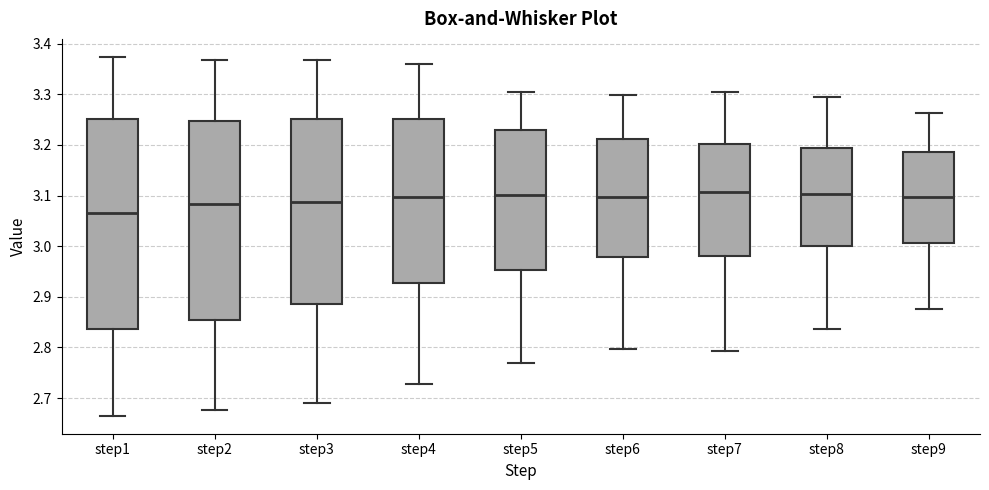

Which box is the tallest, from its lower edge to its upper edge?

step1